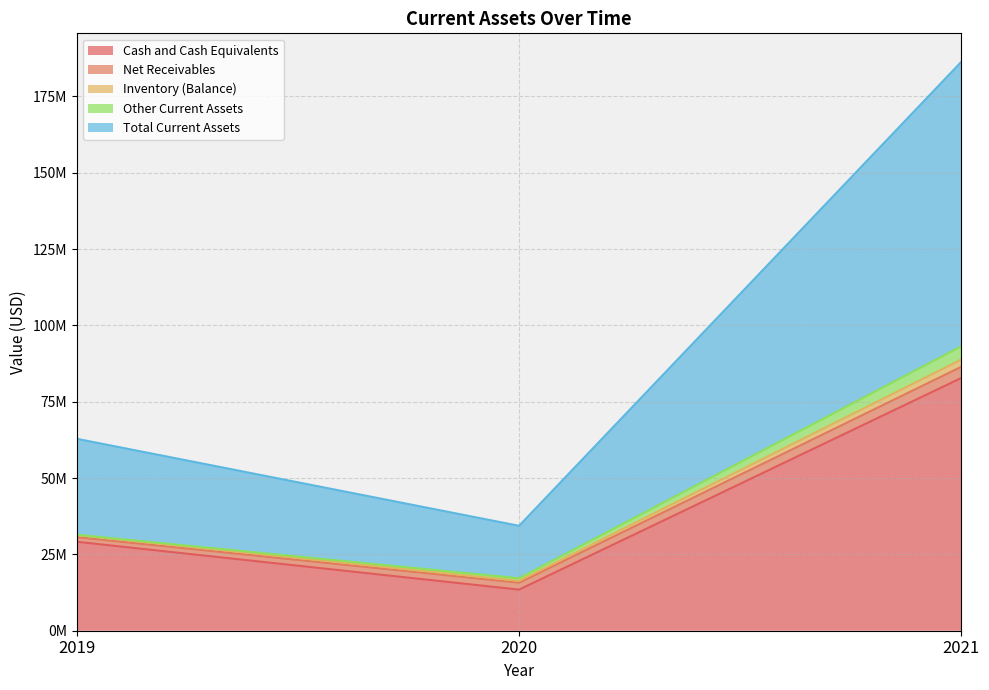

Is it true that Cash and Cash Equivalents equals 82806000 at 2021?

True